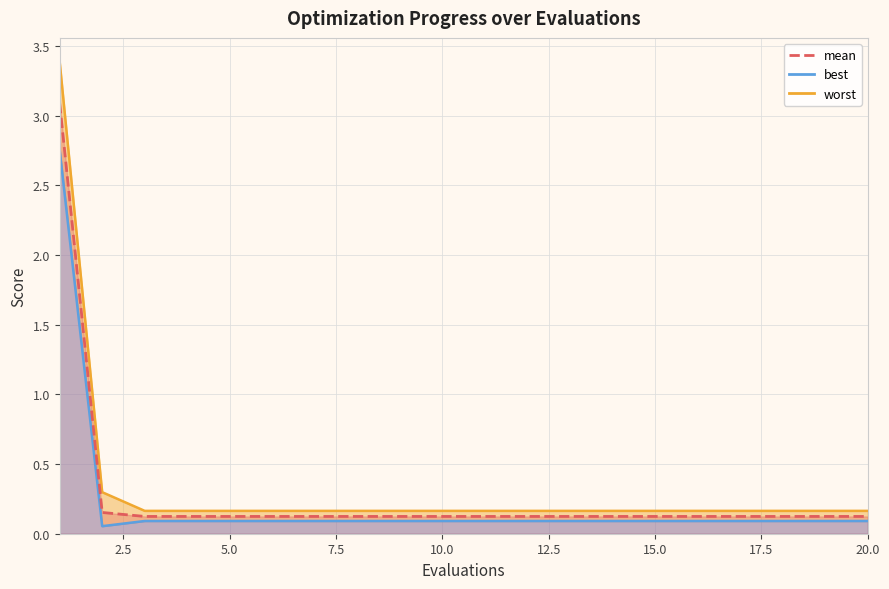

The best series shows 0.1 at 20. True or false?

True